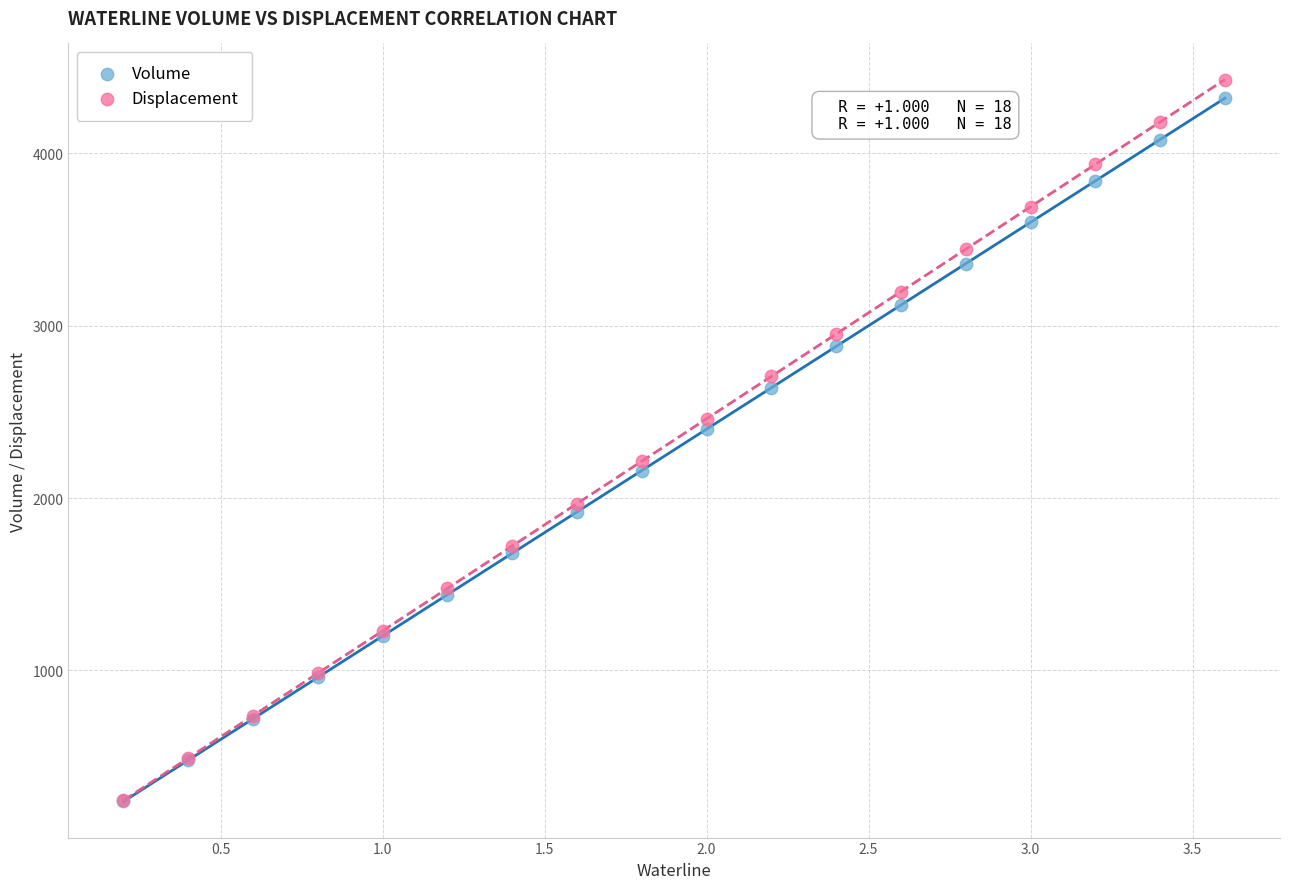

What are all the series names shown in the legend?

Volume, Displacement